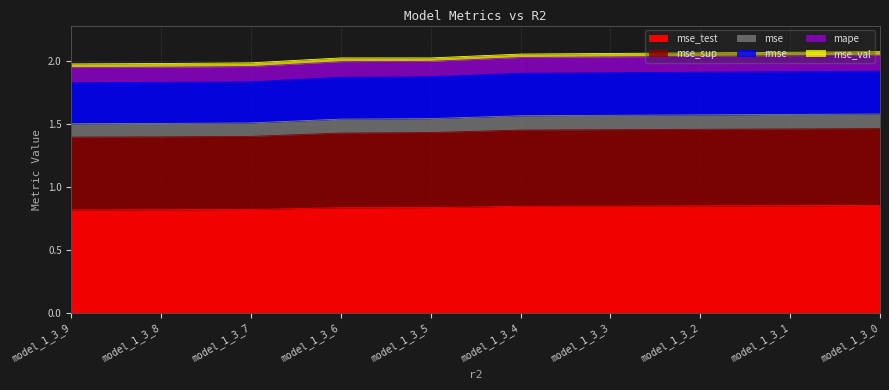

True or false: rmse and mse_test intersect in this chart.

False